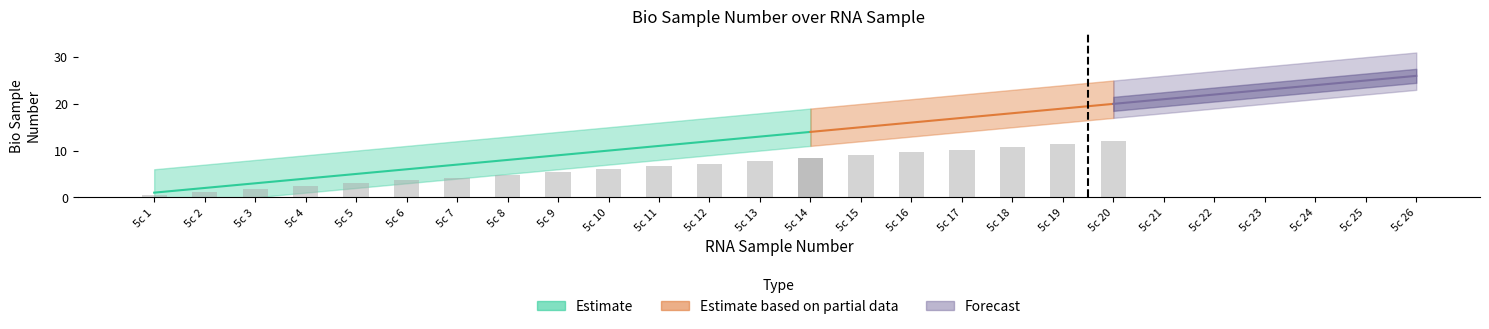

Is it true that the value at 5c 8 is 5?

False